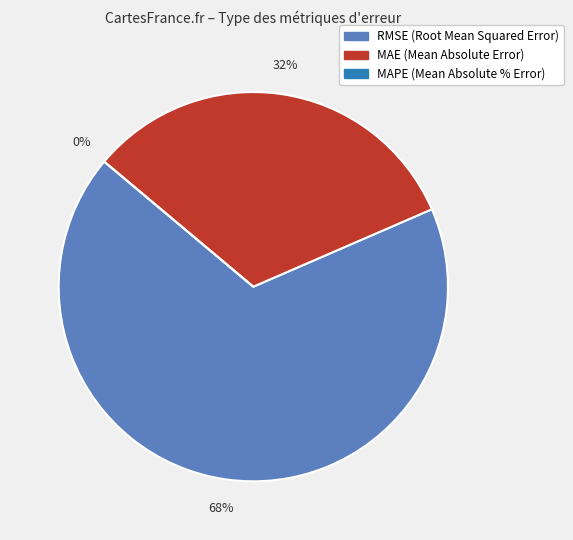

Combined, do MAE (Mean Absolute Error) and MAPE (Mean Absolute % Error) account for over 50%?

No